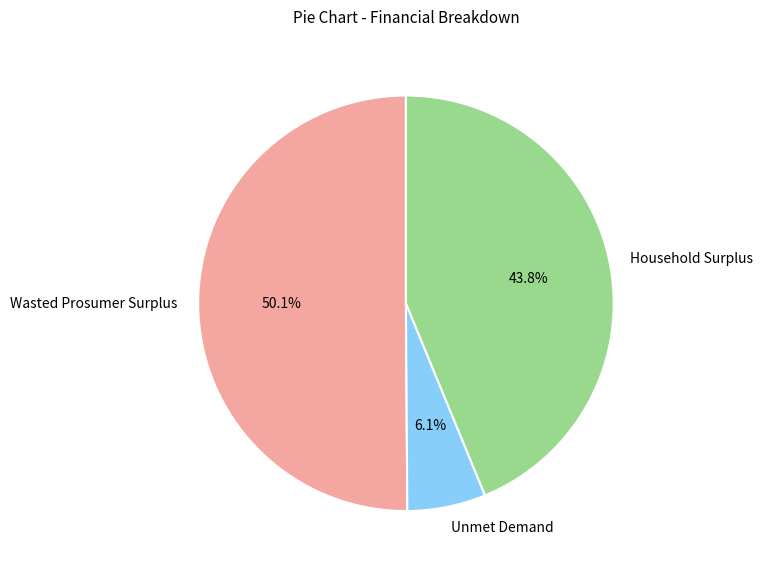

How many segments does this pie chart have?

3